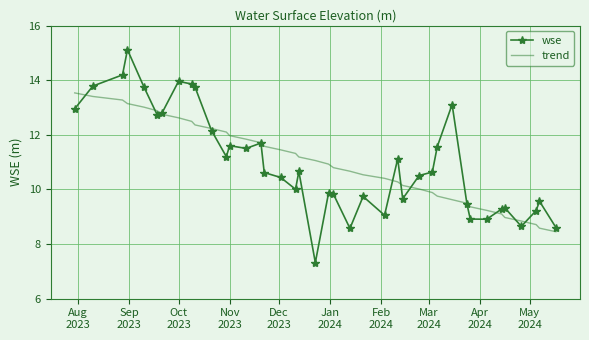

Rank the series by their maximum value, from highest to lowest.

wse, trend